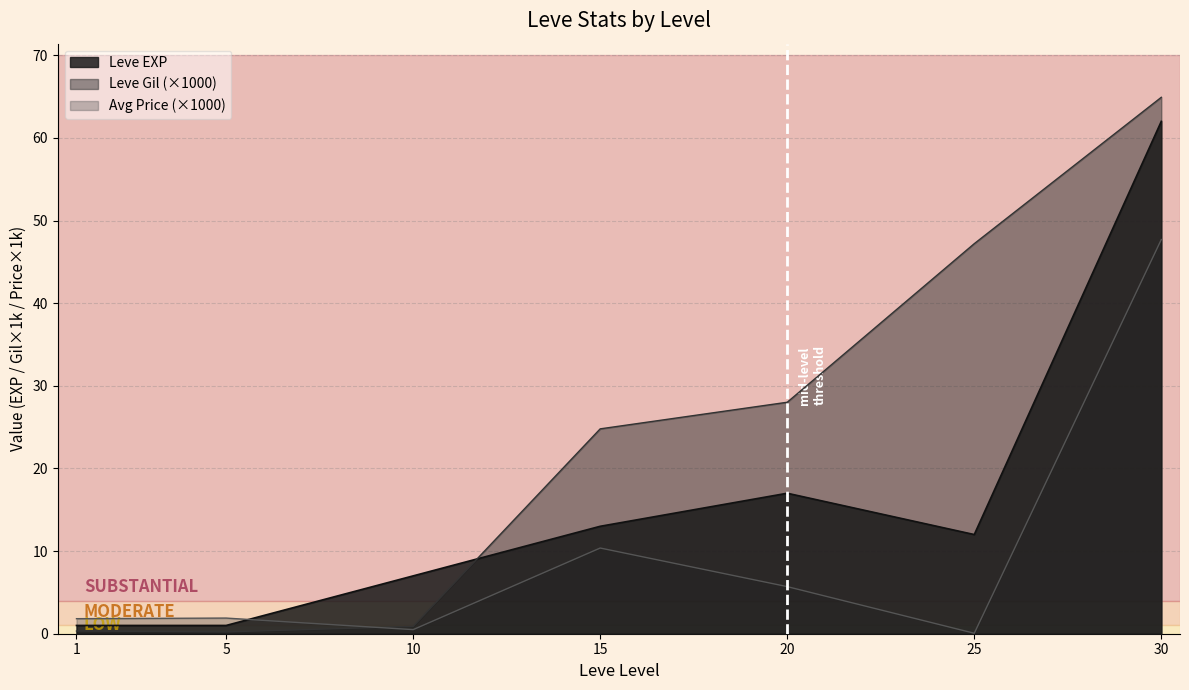

Is it true that Leve Gil equals 0.5 at 10?

False